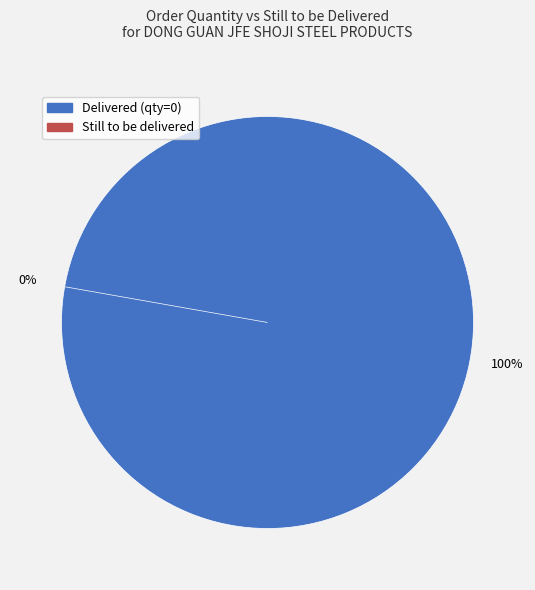

Does any single category account for the majority?

No